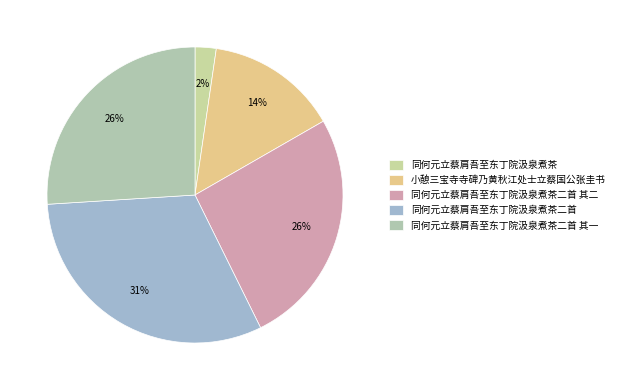

To the nearest percent, what is the combined percentage of 同何元立蔡肩吾至东丁院汲泉煮茶二首 其一 and 同何元立蔡肩吾至东丁院汲泉煮茶二首?

57%